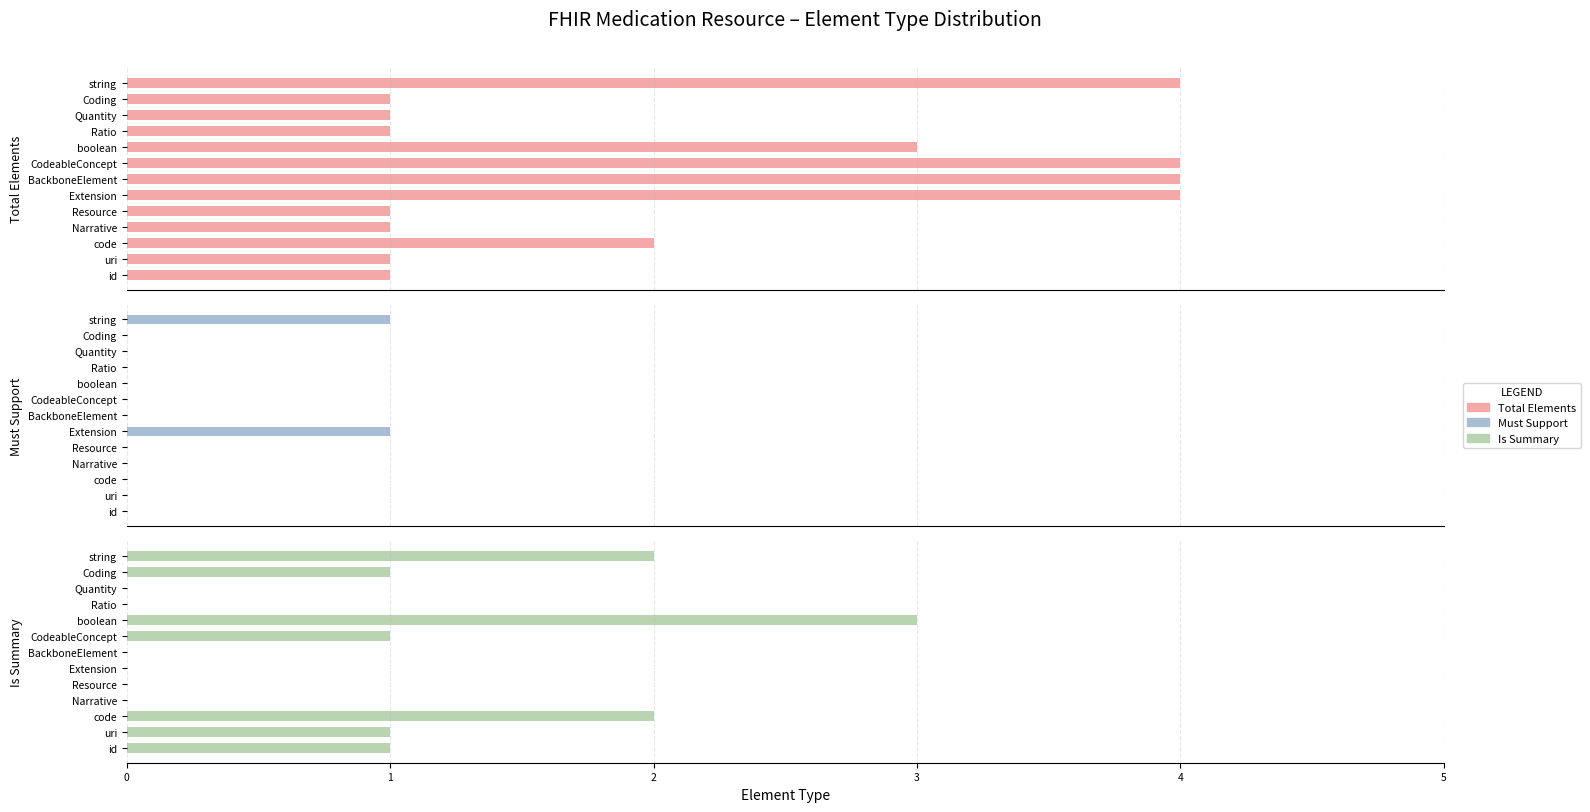

Which series changed the most between uri and Ratio?

Is Summary